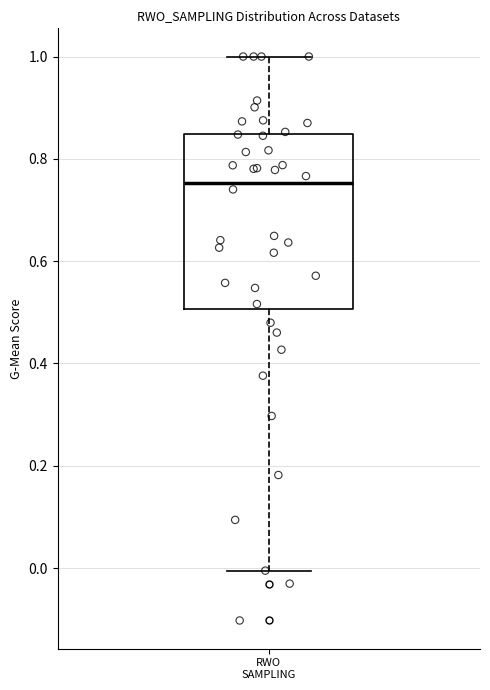

Read this box plot against the y-axis: the position of the median line, the range covered by the box, and the ends of both whiskers. The values are not printed on the chart, so give them approximately, as read against the axis.

median 0.76, box 0.50 to 0.84, whiskers 0.00 to 1.00